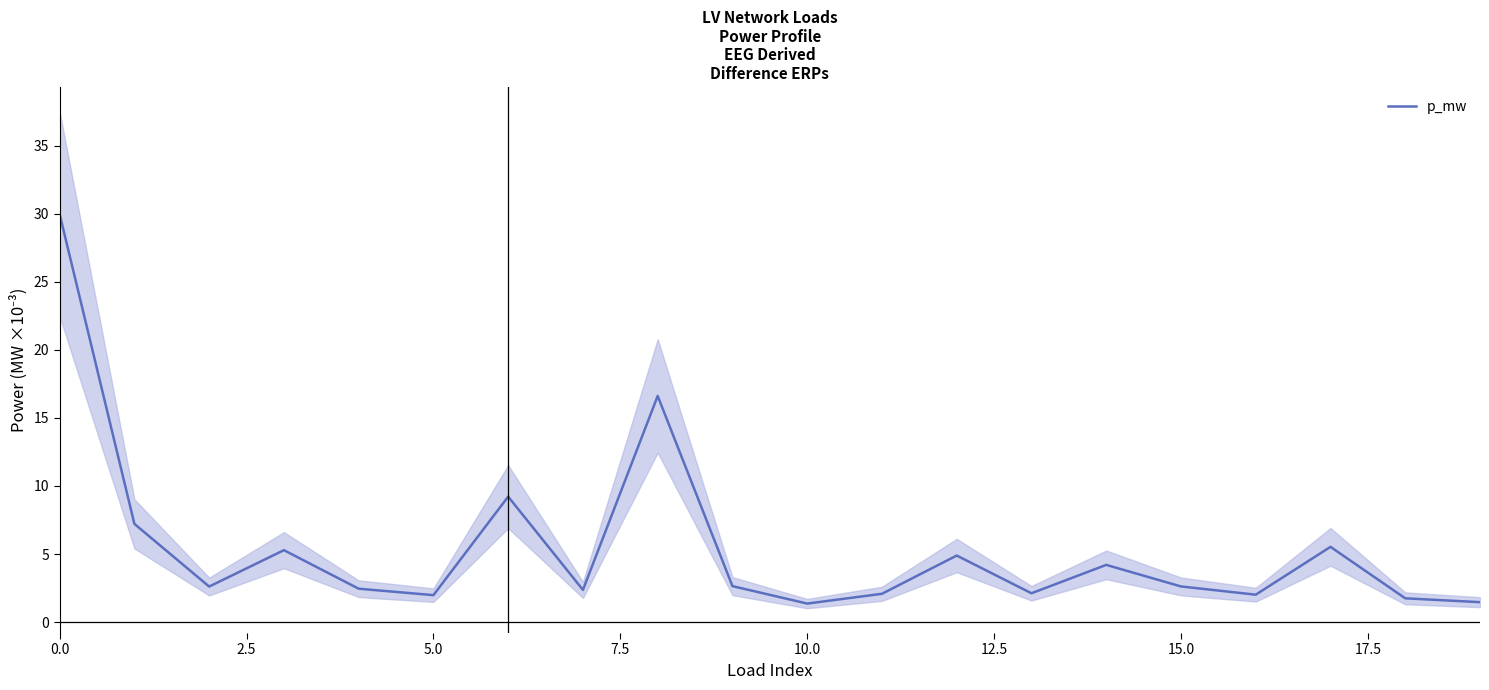

The value of p_mw at 0.0 is 17.8. True or false?

False